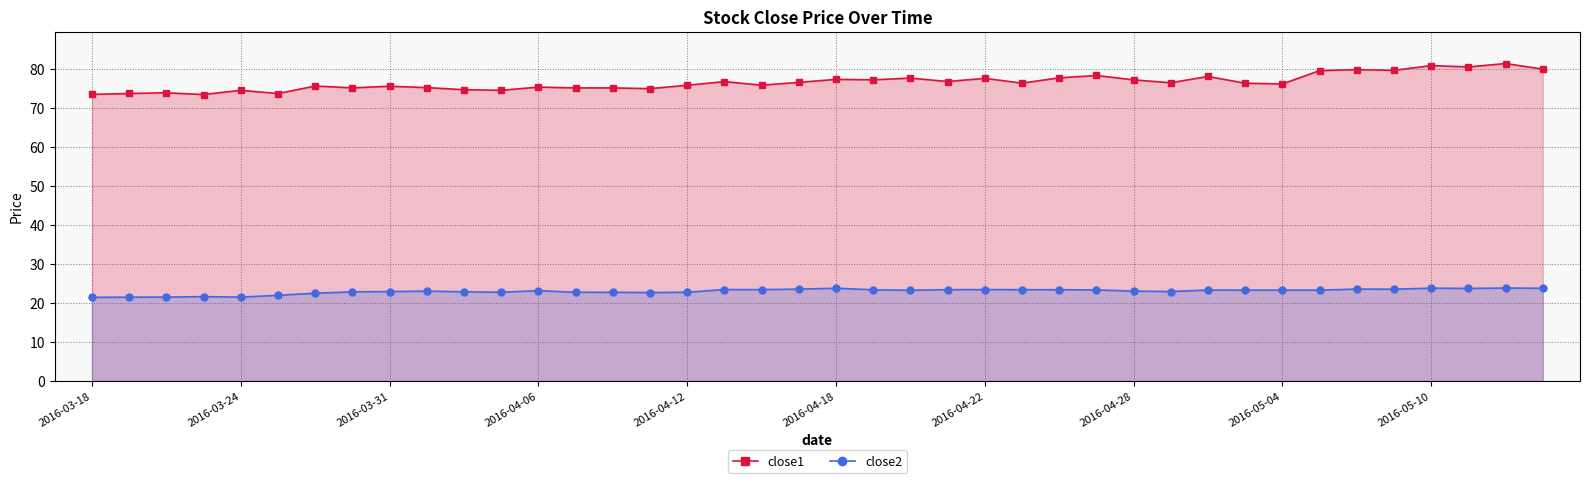

The close2 series shows 8.5 at 22. True or false?

False